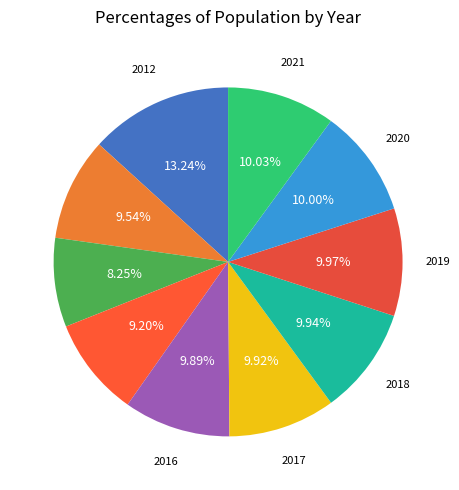

How many segments does this pie chart have?

10